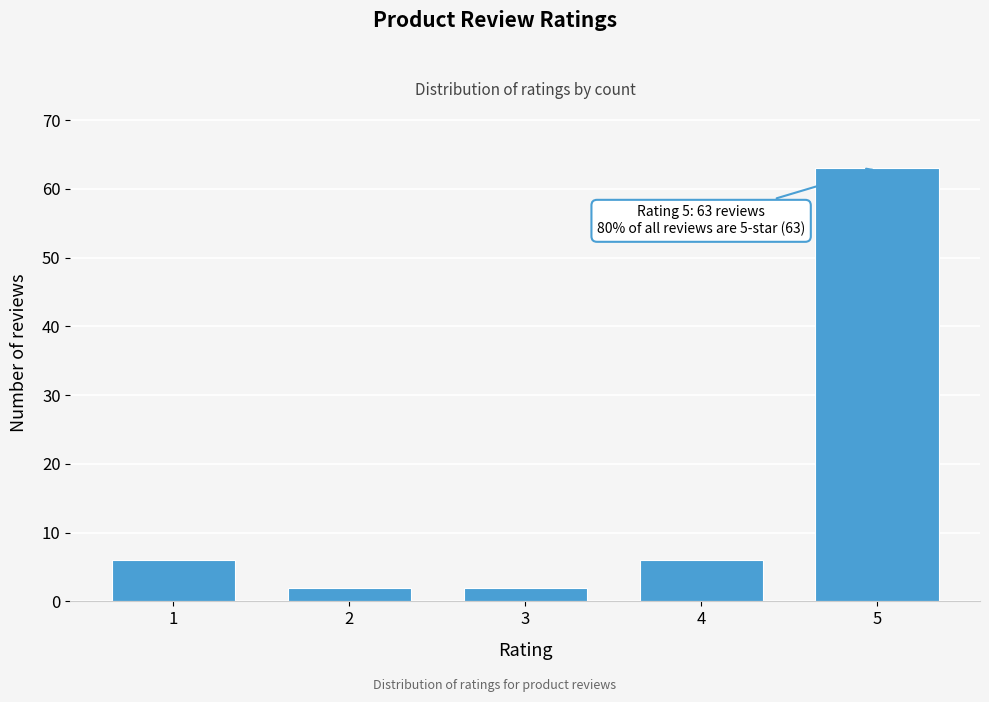

Reading right to left, list all the values displayed in this chart.

63	6	2	2	6